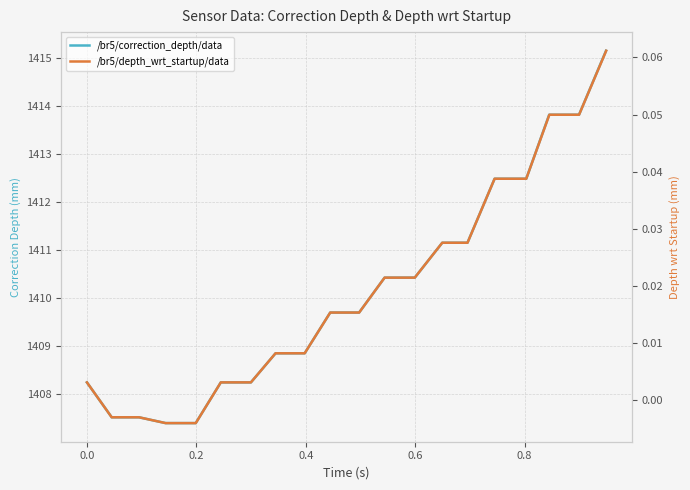

How many data points in /br5/correction_depth/data are less than 1409?

9